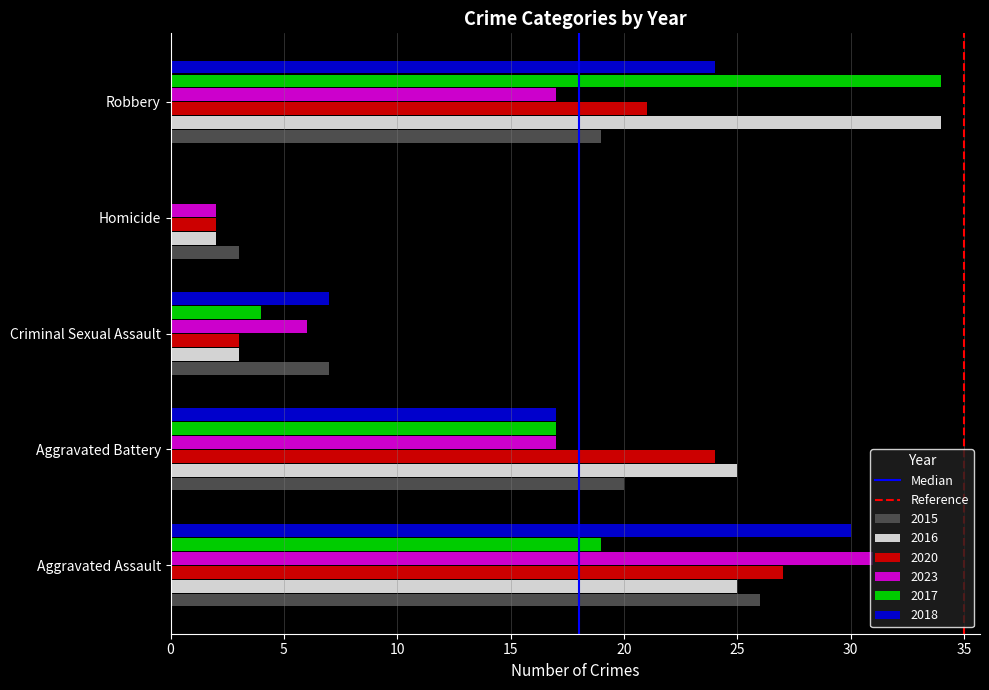

At which category is the sum across all series the highest?

Aggravated Assault